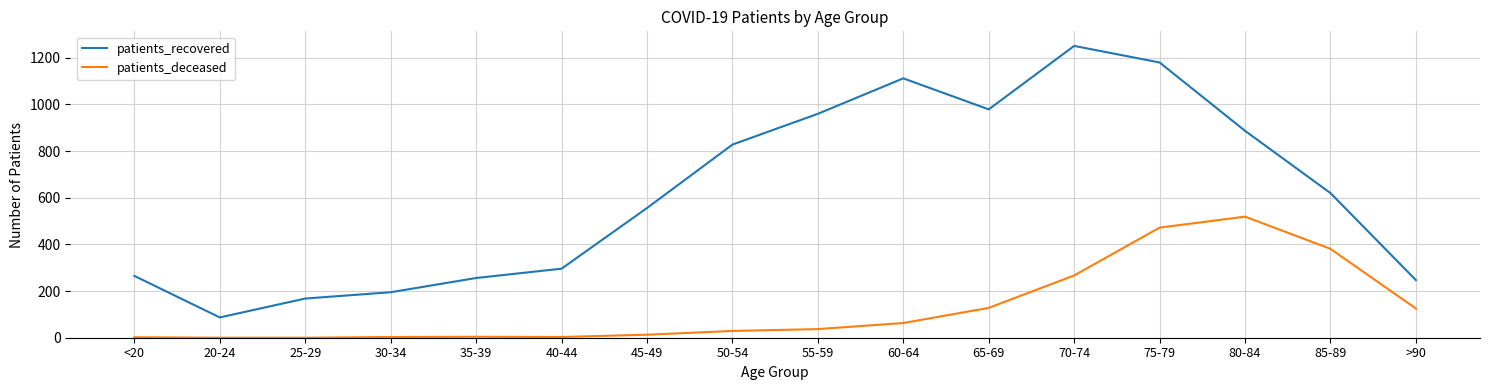

Which series has the widest spread of values?

patients_recovered